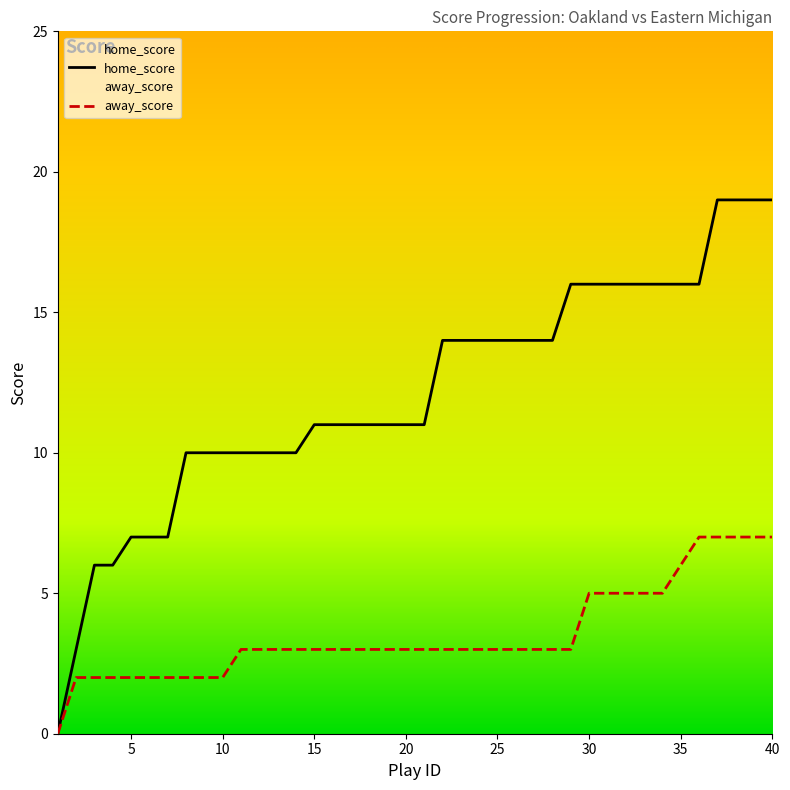

What are all the series names shown in the legend?

home_score, away_score